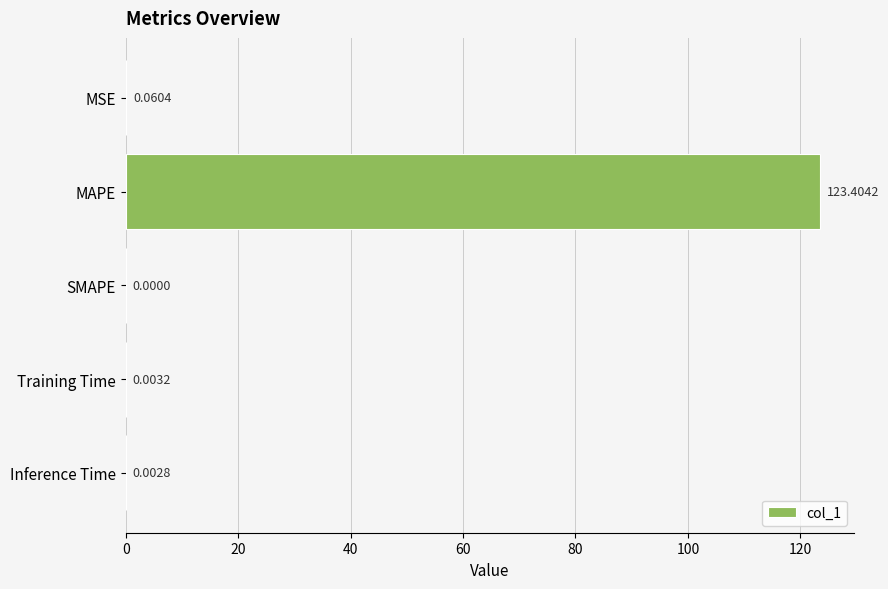

Where is the data nearest to the value 61?

MSE